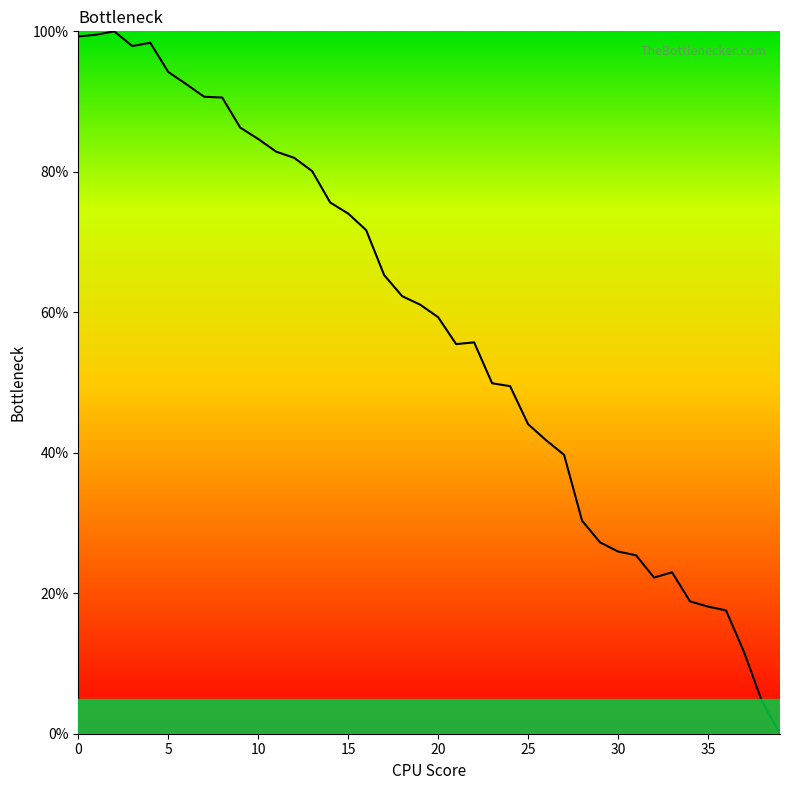

What is the difference between the maximum and minimum values?

100.0